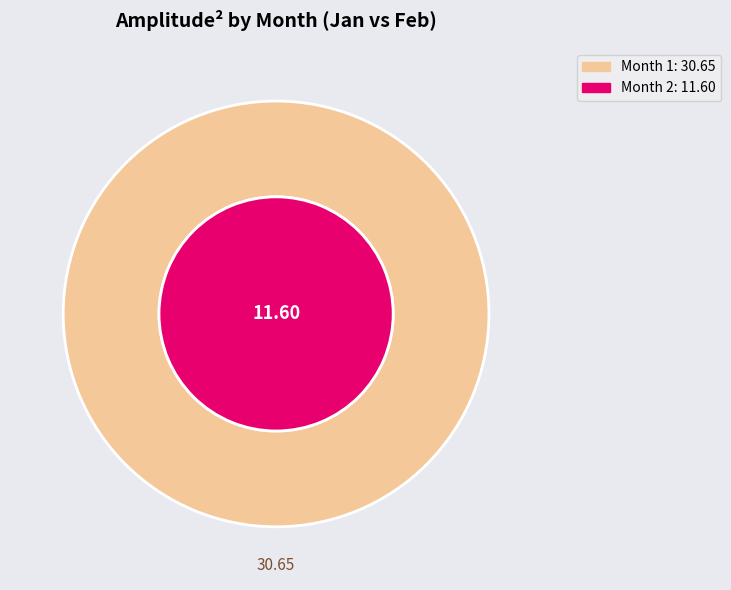

Does 10 represent more than half of the total?

No